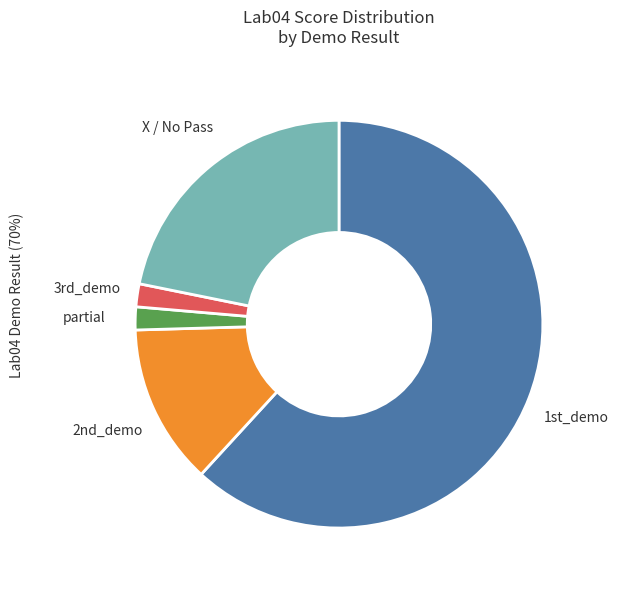

What is the largest slice in the pie chart?

1st_demo